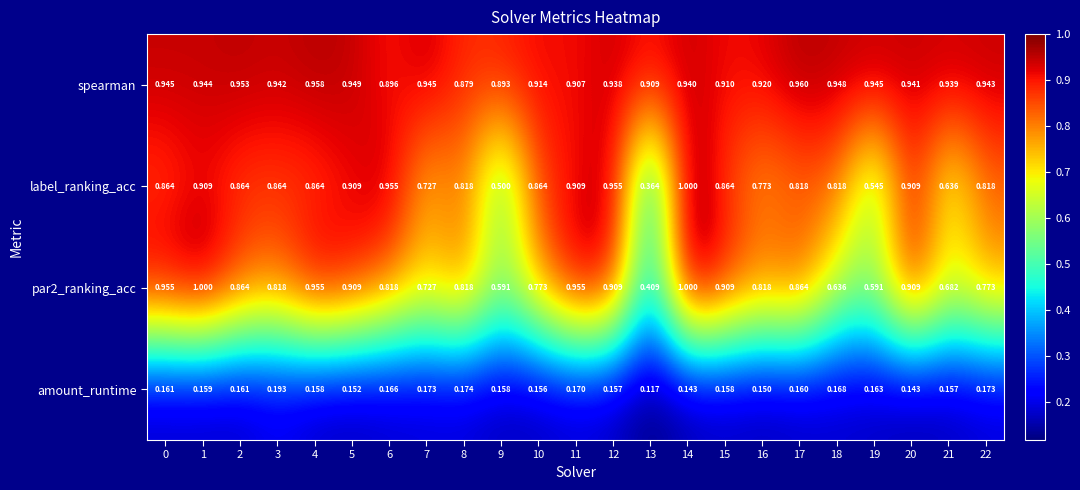

Count the number of data series in this chart.

4